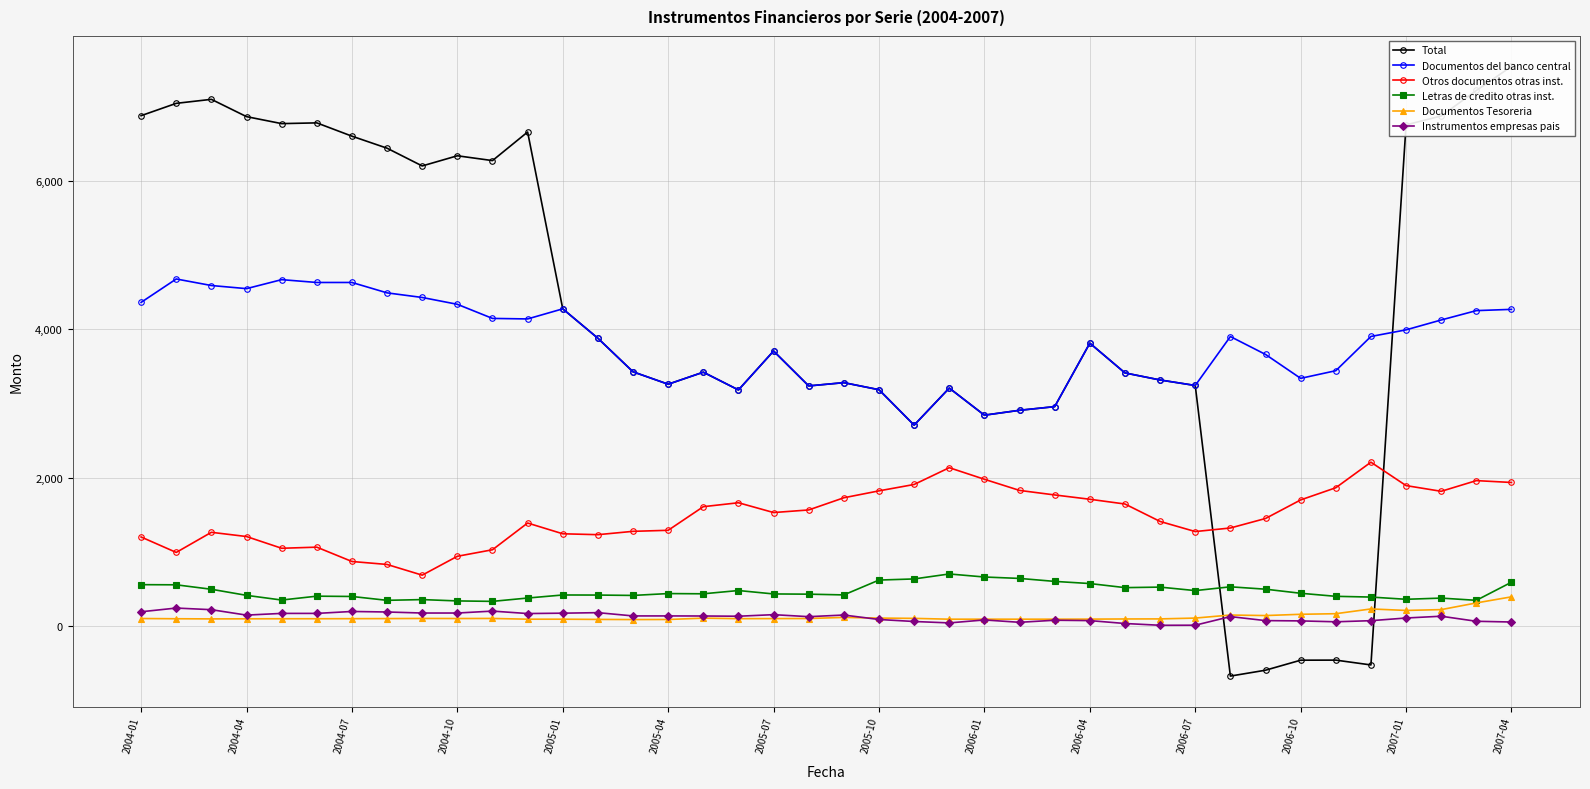

How many values in the Otros documentos otras inst. series are below 1530?

20